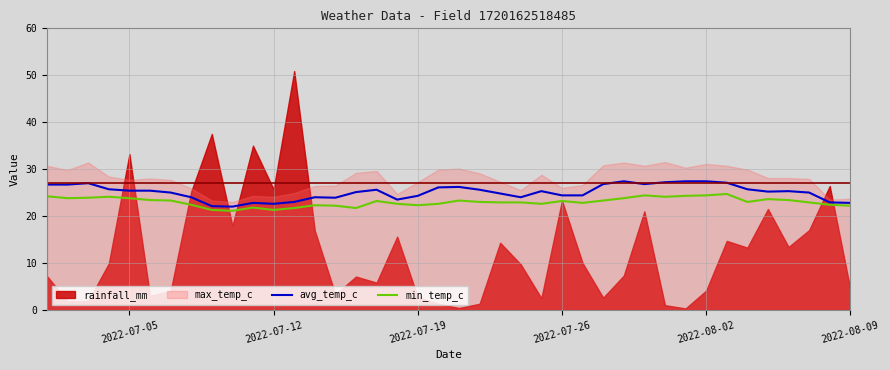

What is the average value of the min_temp_c series?

23.0